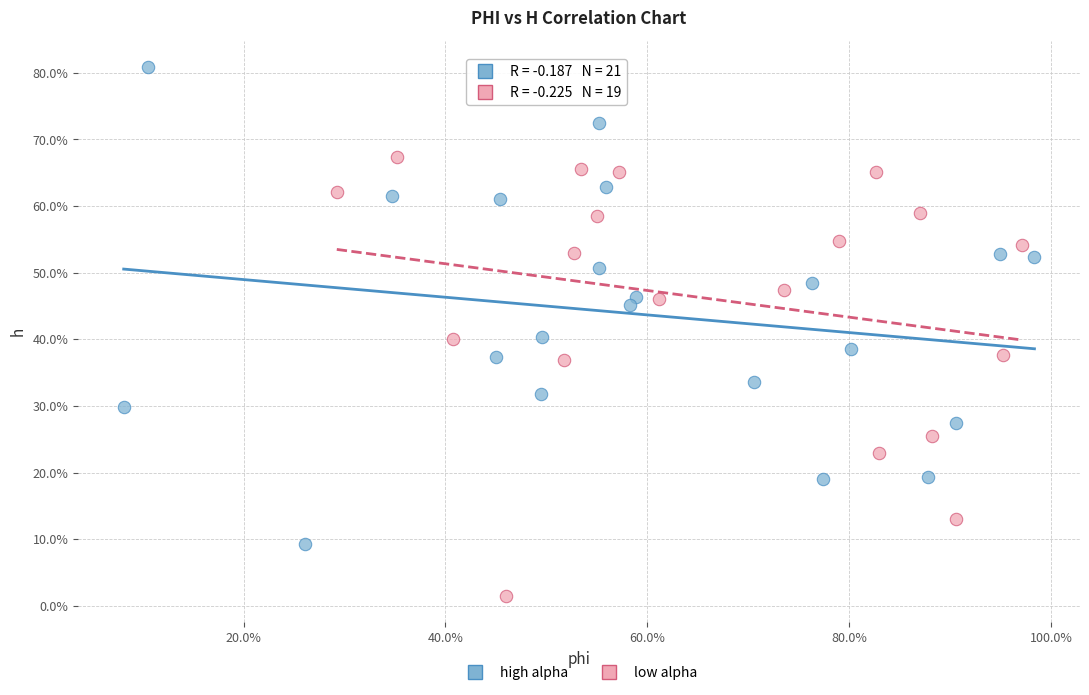

What are all the series names shown in the legend?

high alpha, low alpha